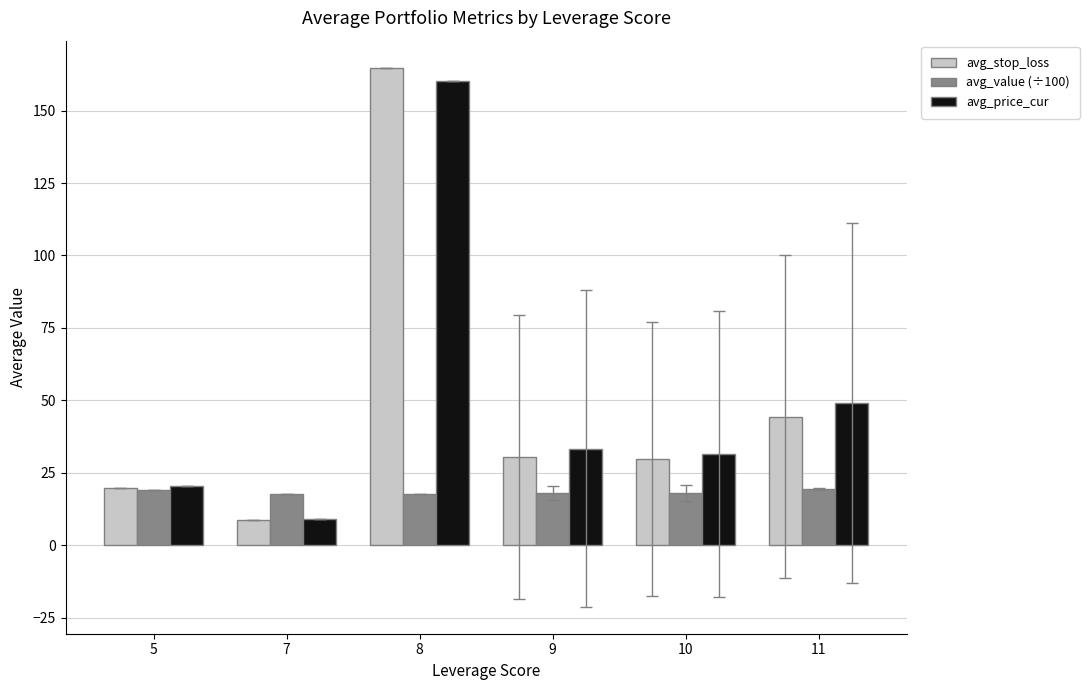

Where is avg_stop_loss nearest to the value 86?

11